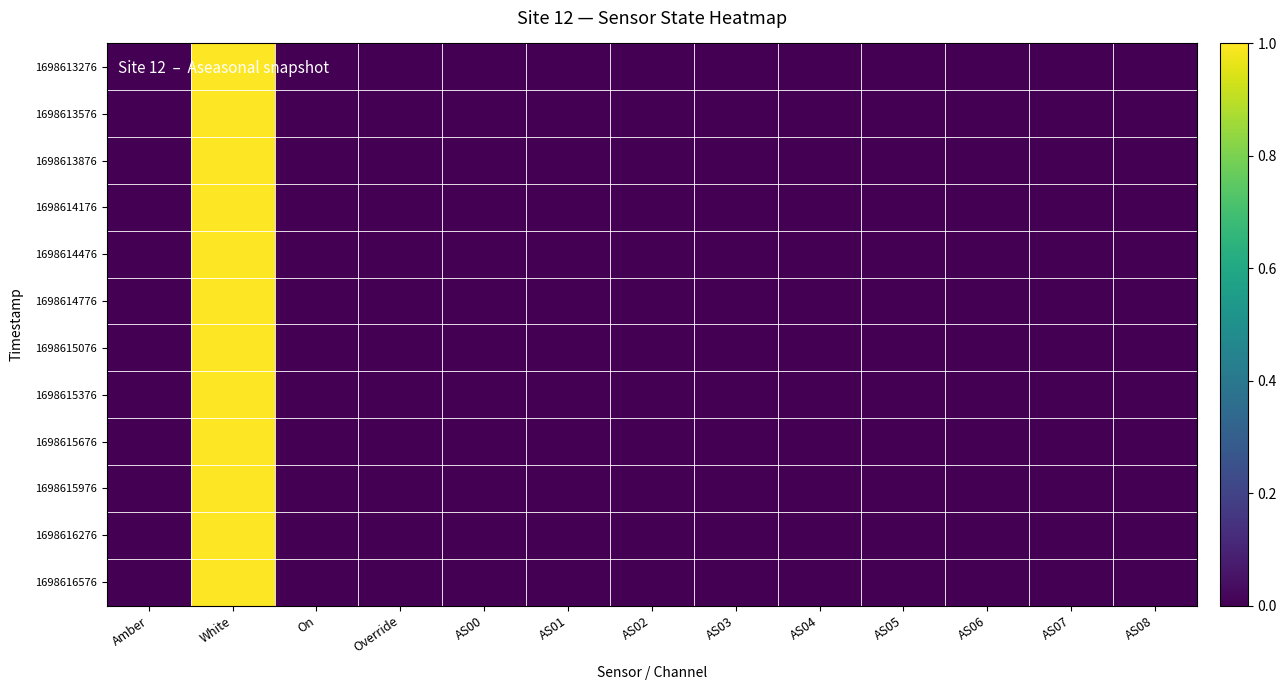

Reading left to right, extract all data points from this chart.

1698613276: Amber=0	White=1	On=0	Override=0	AS00=0	AS01=0	AS02=0	AS03=0	AS04=0	AS05=0	AS06=0	AS07=0	AS08=0
1698613576: Amber=0	White=1	On=0	Override=0	AS00=0	AS01=0	AS02=0	AS03=0	AS04=0	AS05=0	AS06=0	AS07=0	AS08=0
1698613876: Amber=0	White=1	On=0	Override=0	AS00=0	AS01=0	AS02=0	AS03=0	AS04=0	AS05=0	AS06=0	AS07=0	AS08=0
1698614176: Amber=0	White=1	On=0	Override=0	AS00=0	AS01=0	AS02=0	AS03=0	AS04=0	AS05=0	AS06=0	AS07=0	AS08=0
1698614476: Amber=0	White=1	On=0	Override=0	AS00=0	AS01=0	AS02=0	AS03=0	AS04=0	AS05=0	AS06=0	AS07=0	AS08=0
1698614776: Amber=0	White=1	On=0	Override=0	AS00=0	AS01=0	AS02=0	AS03=0	AS04=0	AS05=0	AS06=0	AS07=0	AS08=0
1698615076: Amber=0	White=1	On=0	Override=0	AS00=0	AS01=0	AS02=0	AS03=0	AS04=0	AS05=0	AS06=0	AS07=0	AS08=0
1698615376: Amber=0	White=1	On=0	Override=0	AS00=0	AS01=0	AS02=0	AS03=0	AS04=0	AS05=0	AS06=0	AS07=0	AS08=0
1698615676: Amber=0	White=1	On=0	Override=0	AS00=0	AS01=0	AS02=0	AS03=0	AS04=0	AS05=0	AS06=0	AS07=0	AS08=0
1698615976: Amber=0	White=1	On=0	Override=0	AS00=0	AS01=0	AS02=0	AS03=0	AS04=0	AS05=0	AS06=0	AS07=0	AS08=0
1698616276: Amber=0	White=1	On=0	Override=0	AS00=0	AS01=0	AS02=0	AS03=0	AS04=0	AS05=0	AS06=0	AS07=0	AS08=0
1698616576: Amber=0	White=1	On=0	Override=0	AS00=0	AS01=0	AS02=0	AS03=0	AS04=0	AS05=0	AS06=0	AS07=0	AS08=0